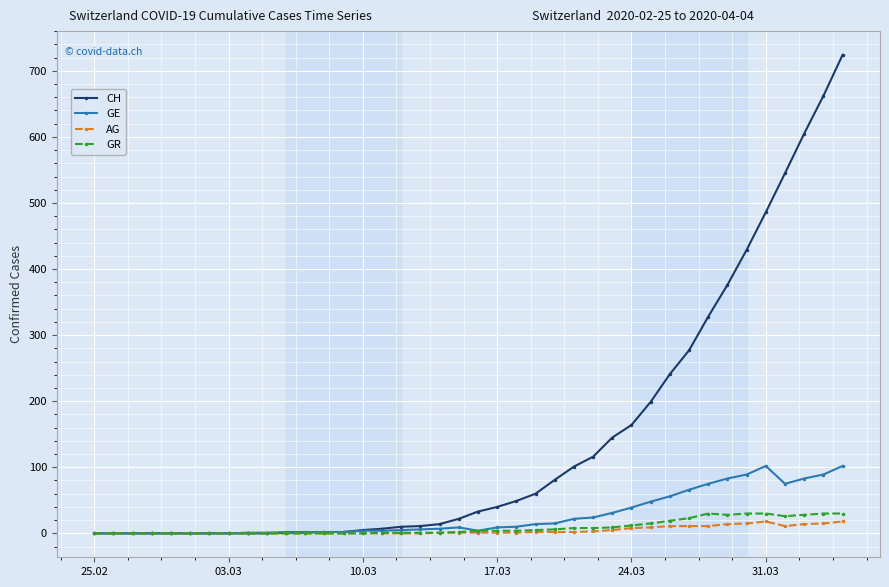

Does the chart have visible grid lines?

Yes